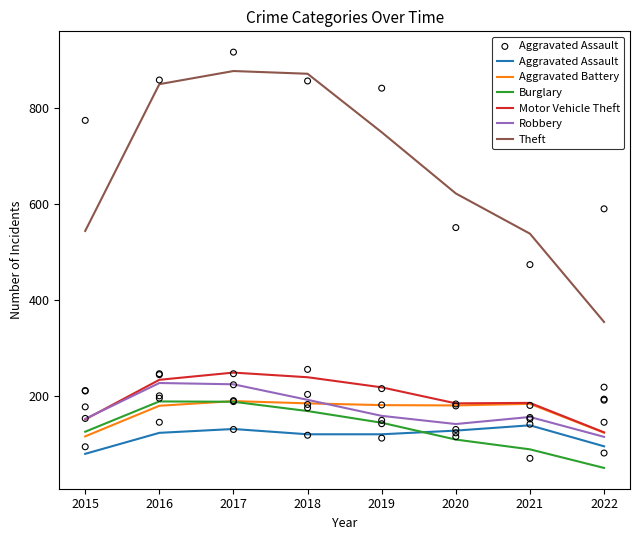

What is the total value across all series at 2017?

1860.7